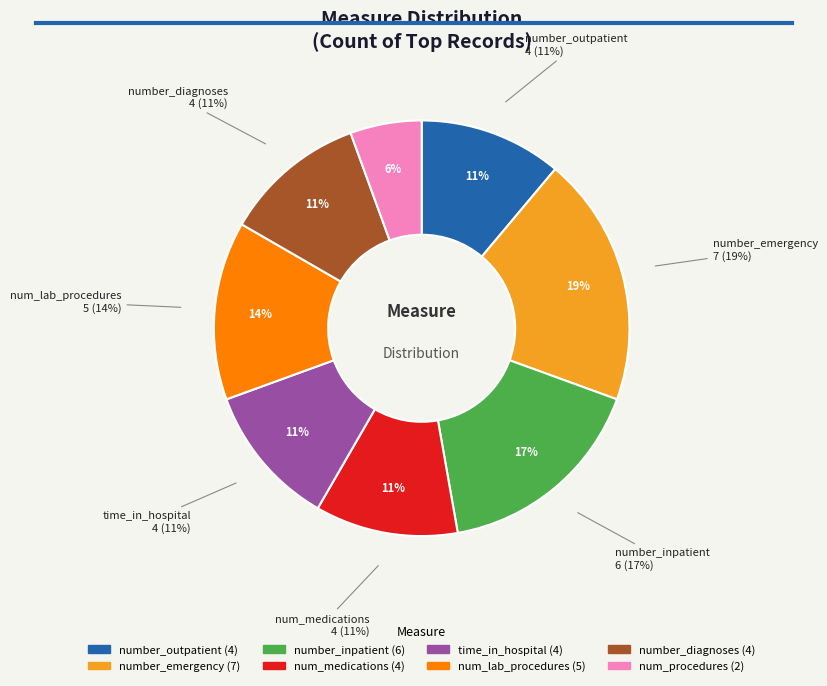

True or false: number_outpatient accounts for 11% of the total.

True